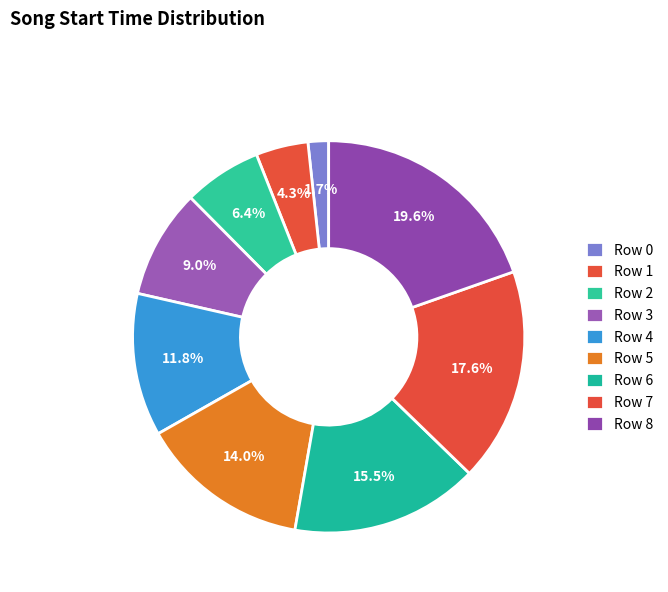

To the nearest percent, what is the average slice percentage?

11%